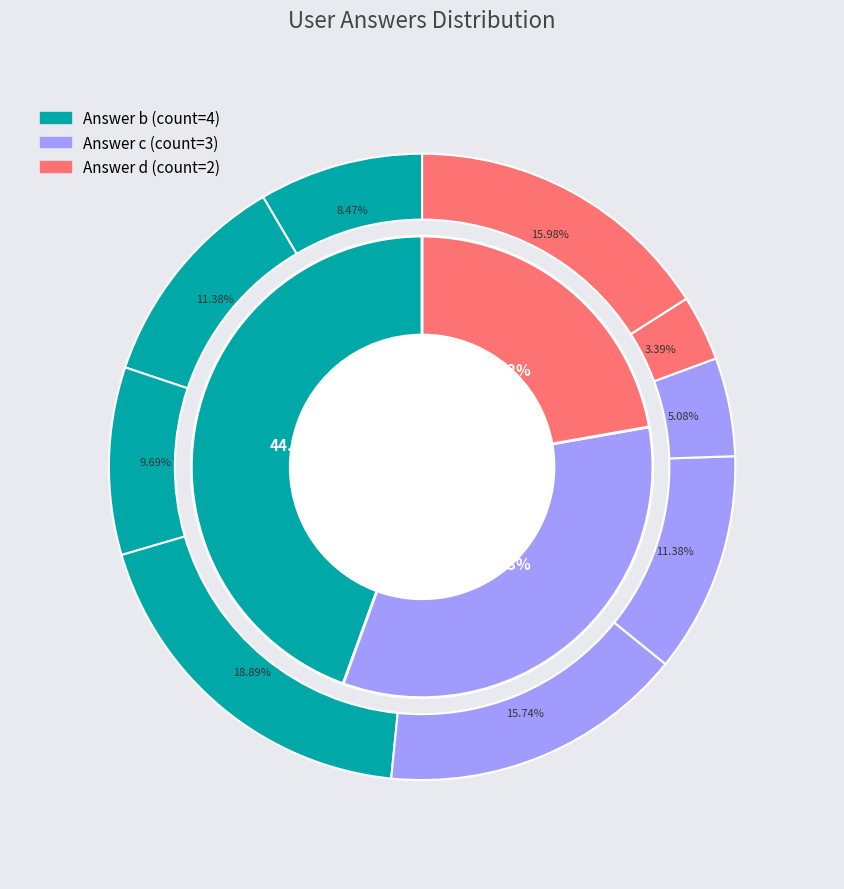

Is it true that d is 16% of the pie?

False